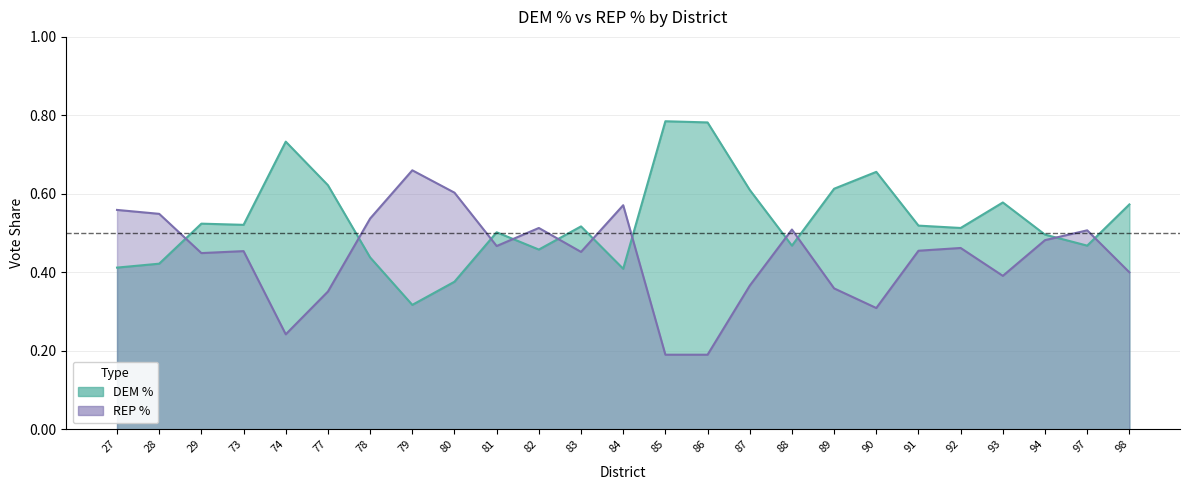

The DEM % series shows 0.7 at 90. True or false?

True